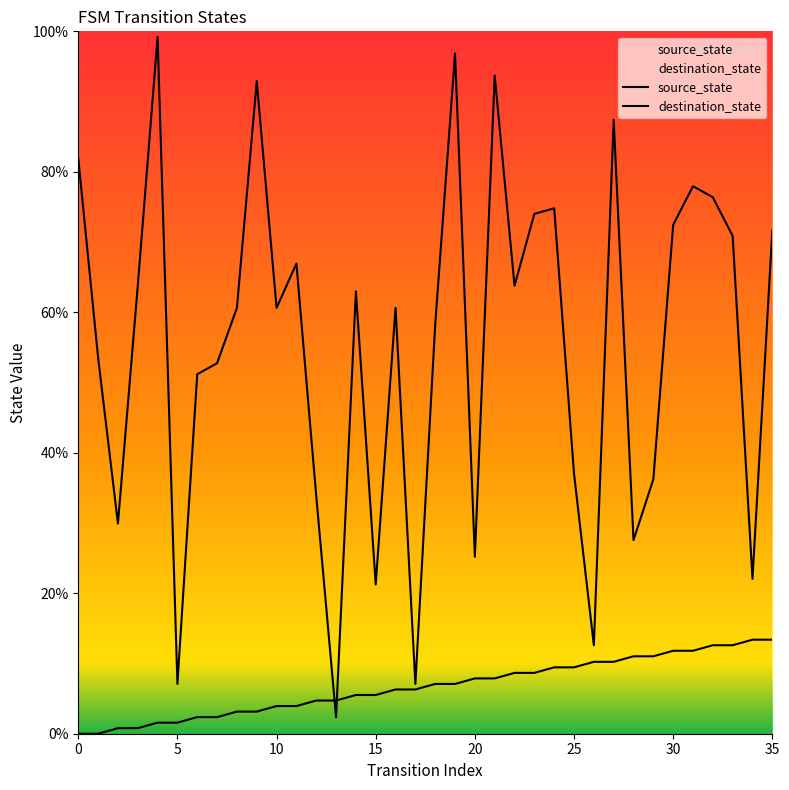

How many lines are shown in the chart?

2